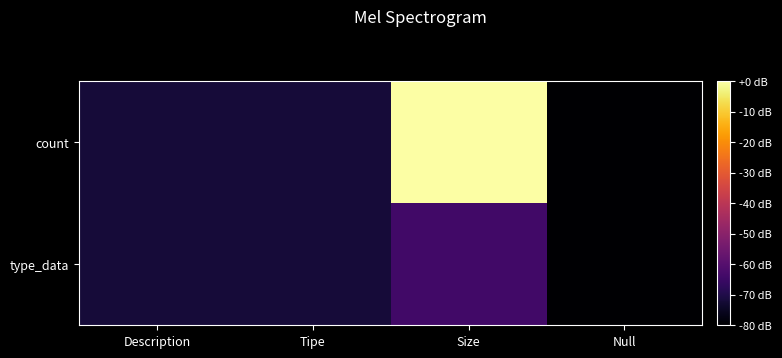

What is the smallest value displayed?

-80